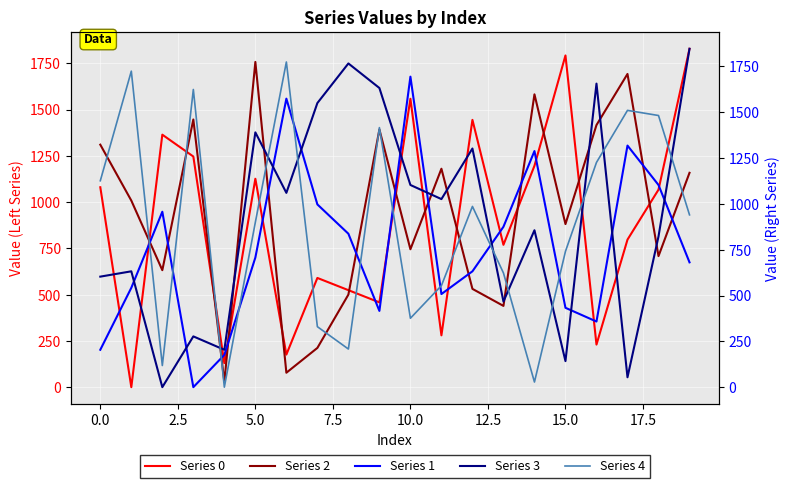

True or false: Series 3 and Series 4 intersect in this chart.

True